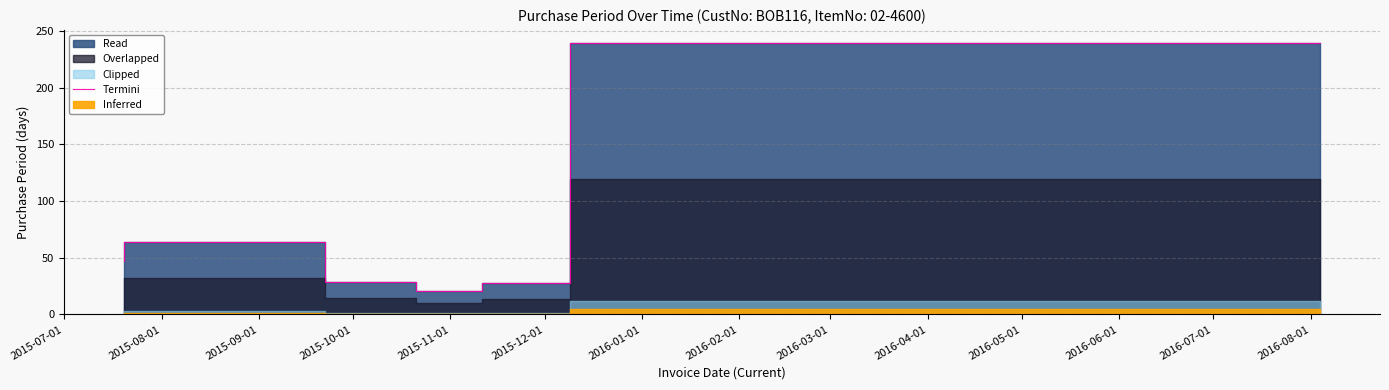

What is the ratio of the value at 2015-11-01 to the value at 2015-07-01?

0.6